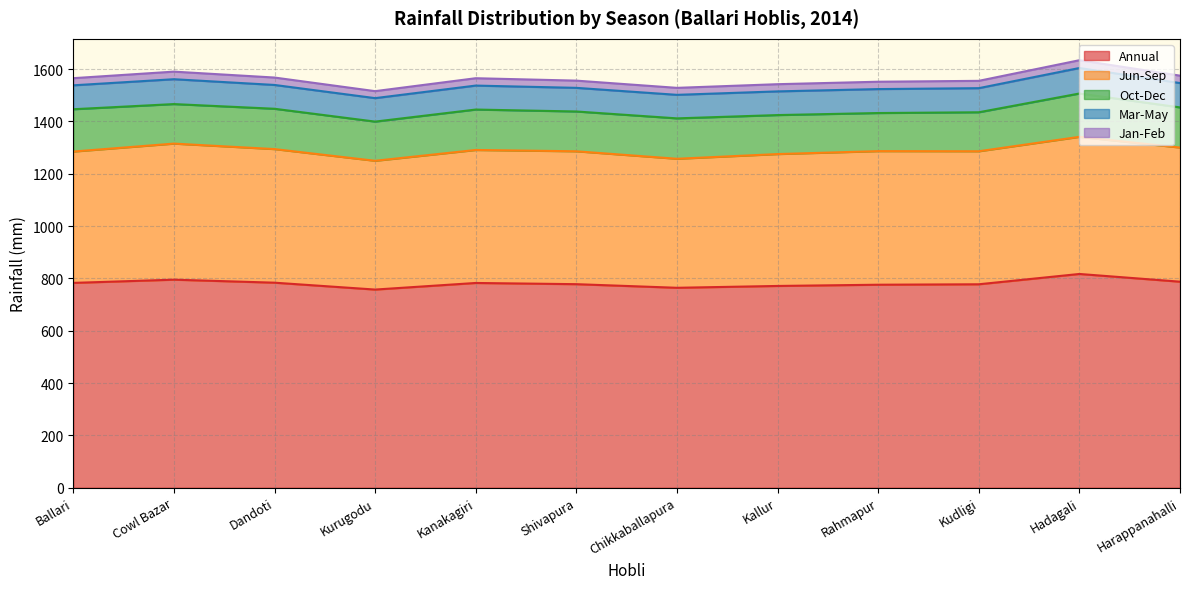

What is the difference between the highest and lowest values at Rahmapur?

747.6